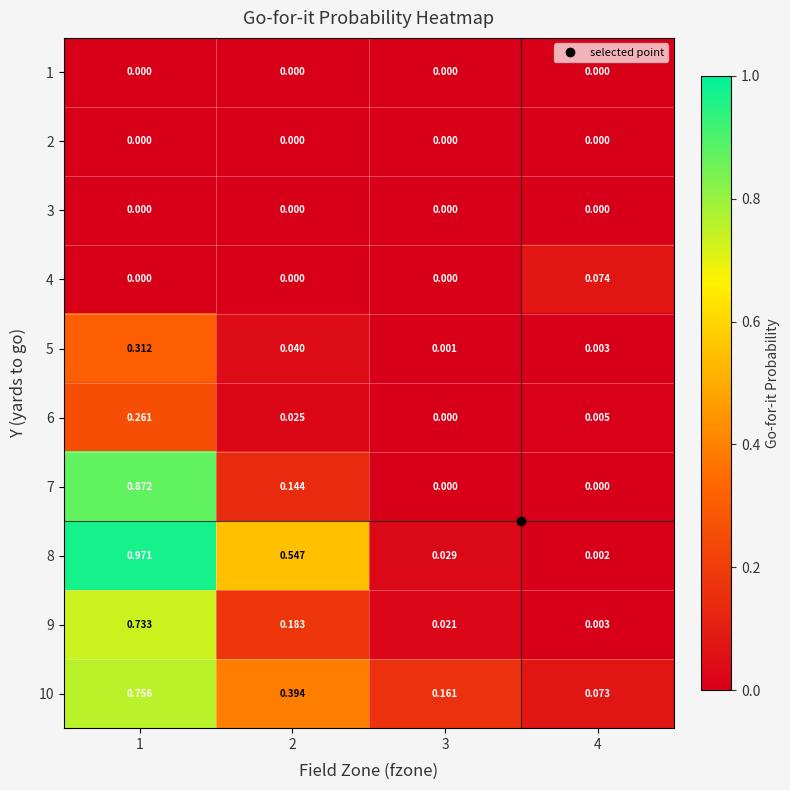

Which category has the highest value across all series?

1